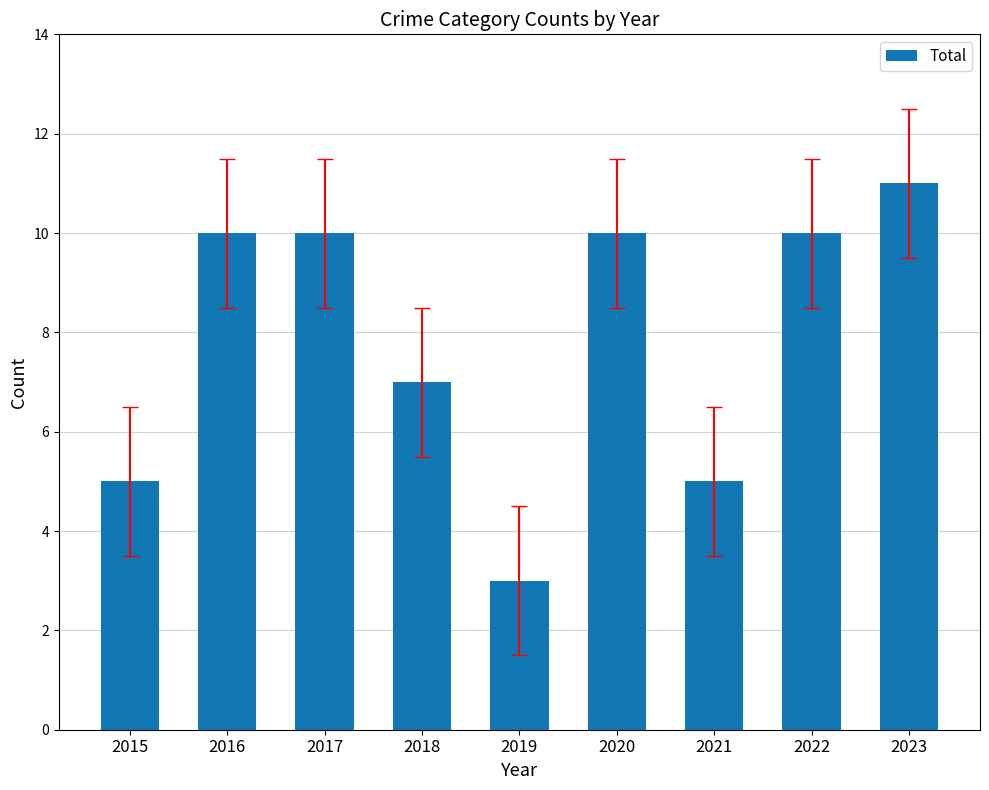

How many values are between 5 and 10?

7